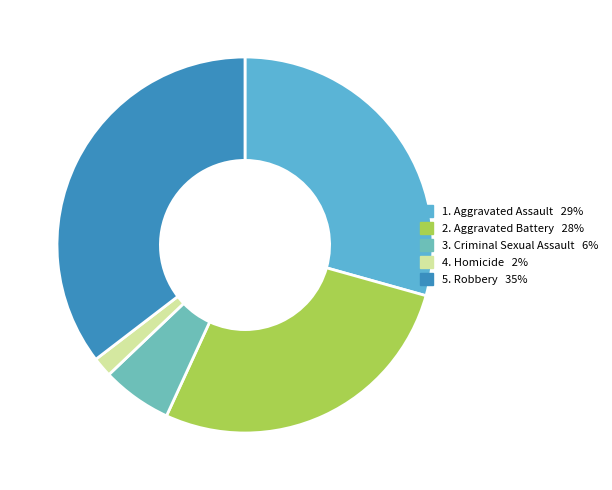

Count the number of slices in the pie.

5